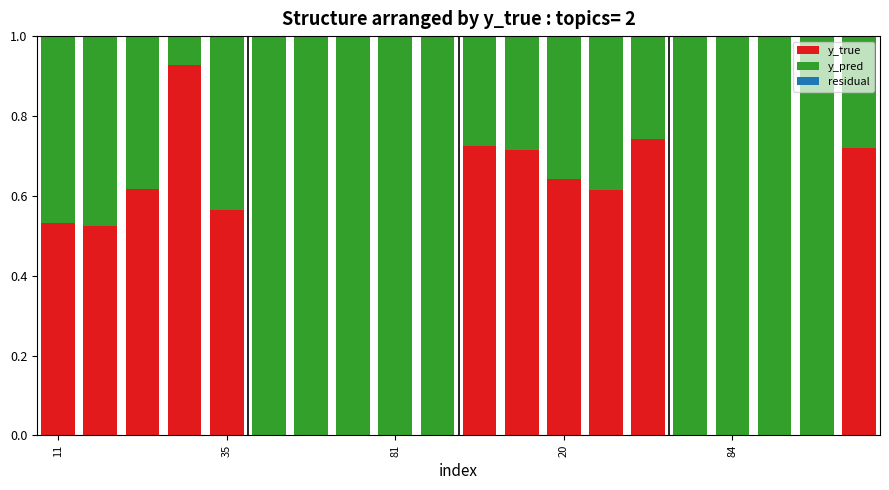

What is the sum of all y_true values?

7.3